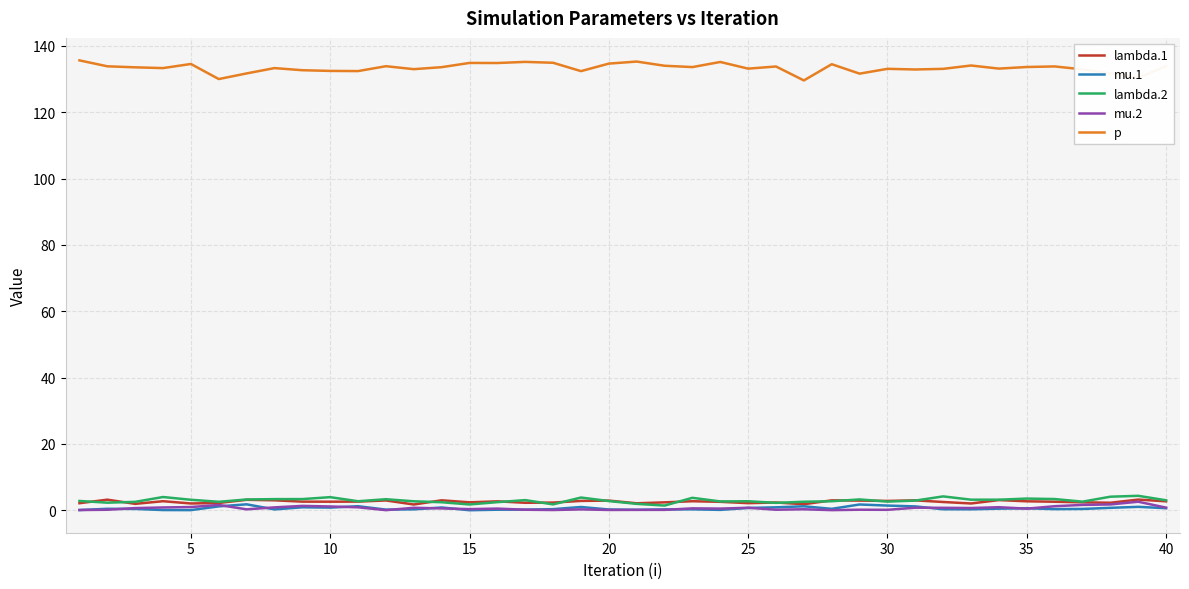

What is the greatest value displayed?

135.6